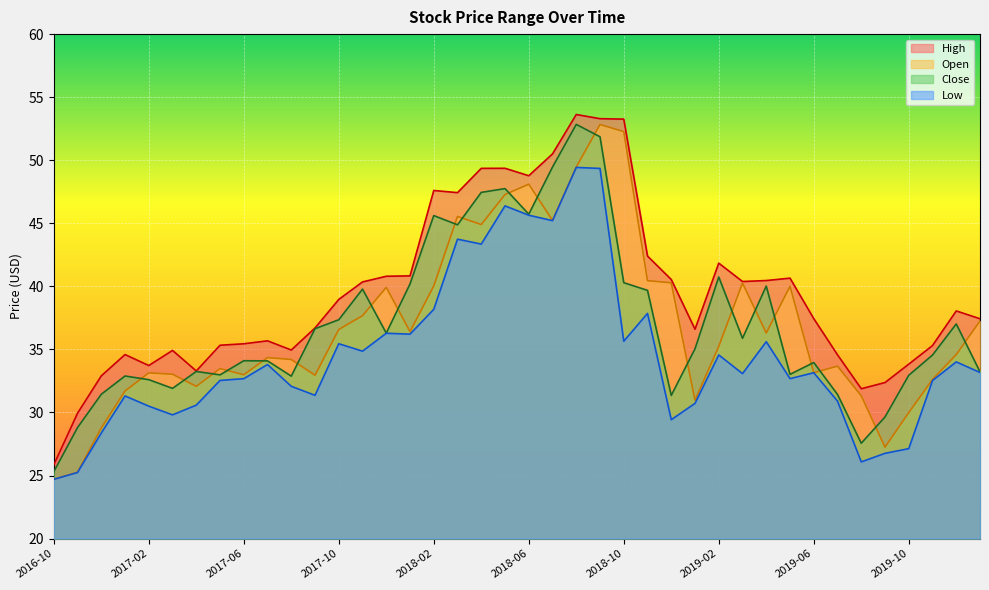

What is the label of the 9th point from the right?

2019-05